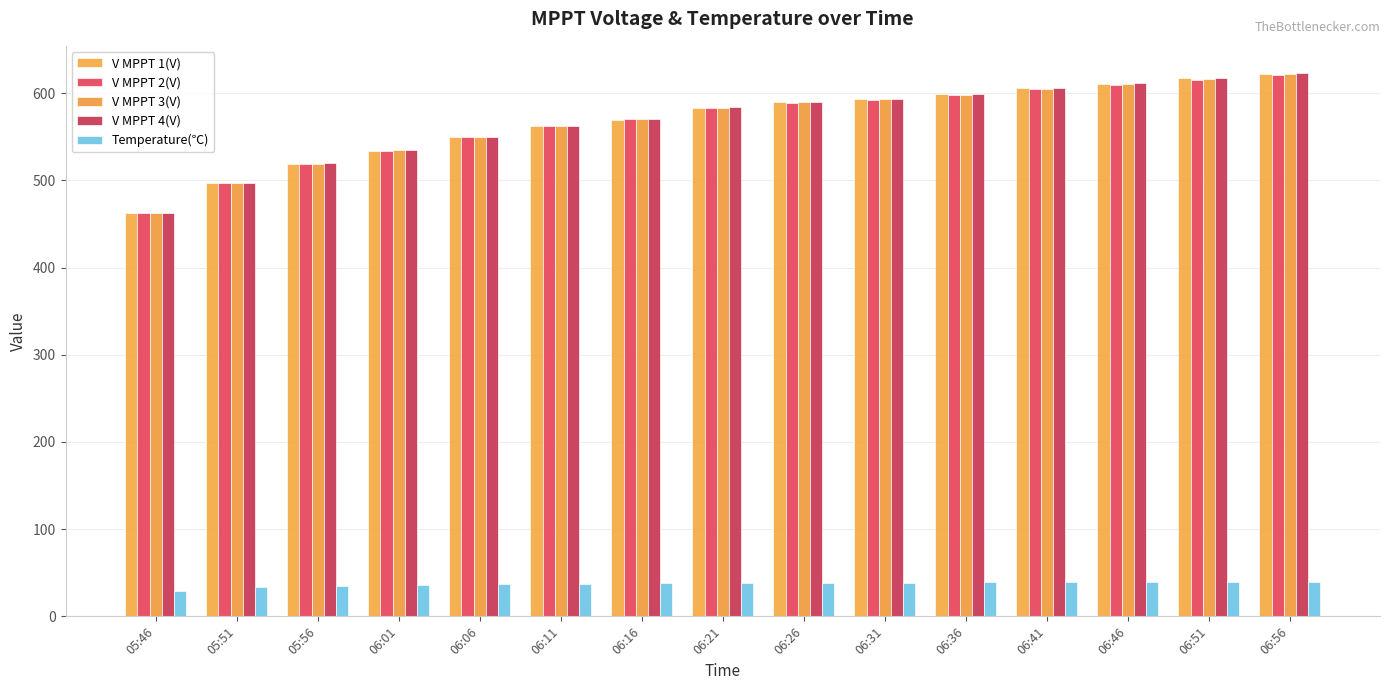

Which category has the lowest value in the V MPPT 4(V) series?

05:46